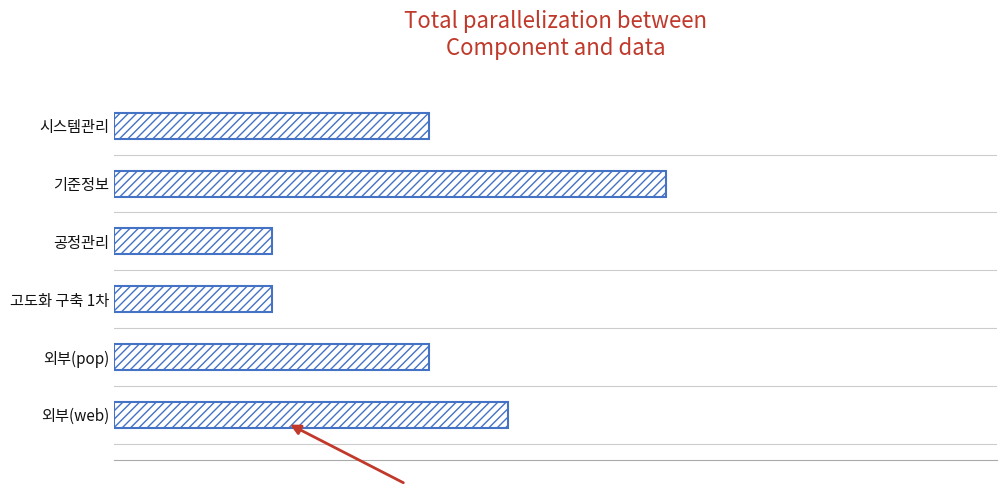

Are the bars horizontal?

Yes